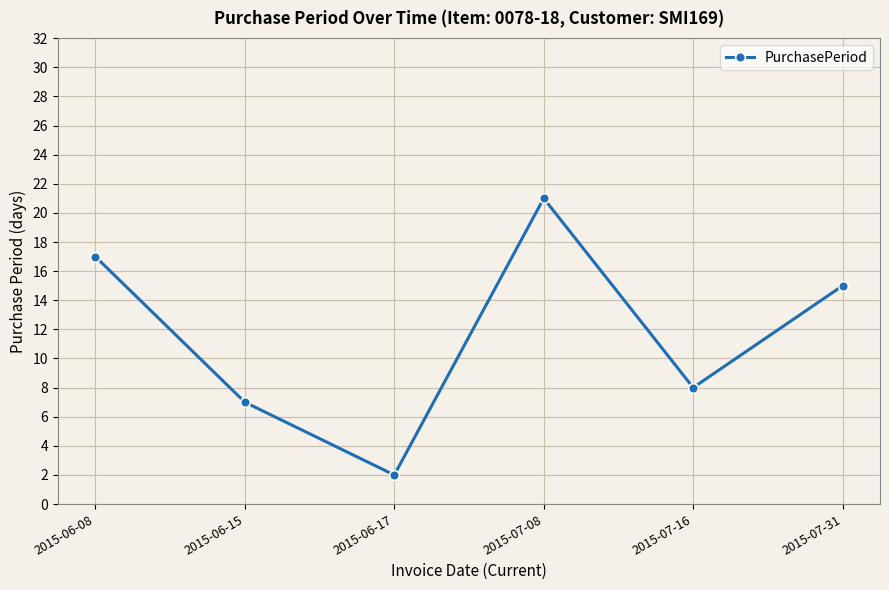

What is the sum of the values at 2015-06-08 and 2015-06-15?

24